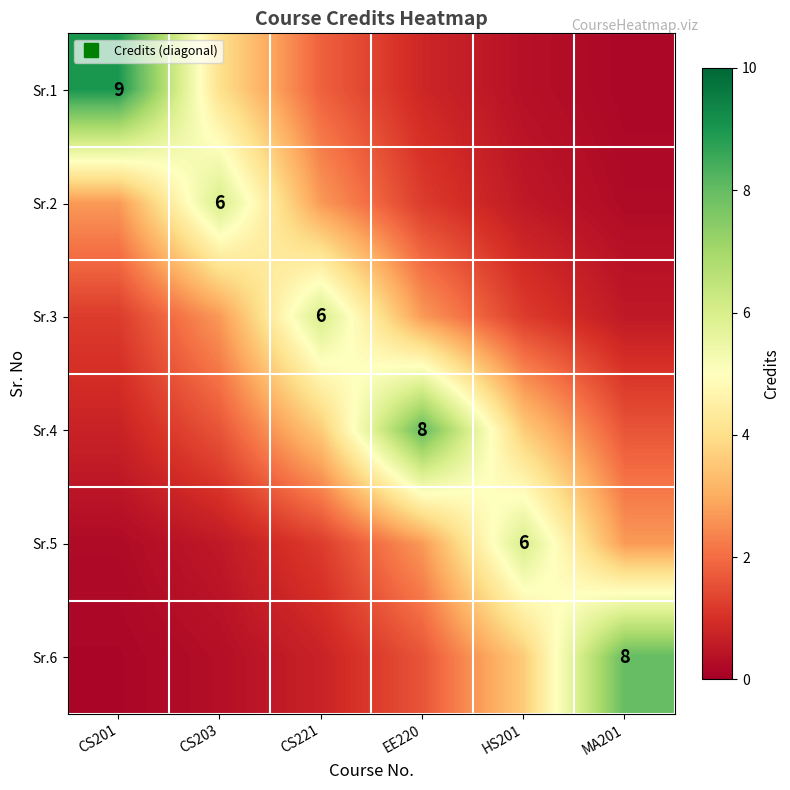

What is the approximate value of Sr.4 at CS203?

1.6